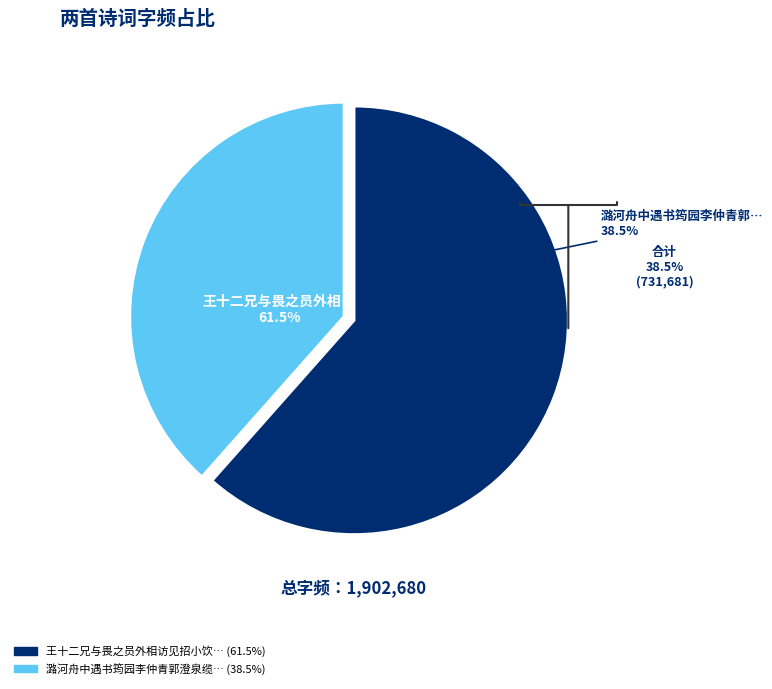

Is it true that 潞河舟中遇书筠园李仲青郭澄泉缆不能维一语别去因寄是诗并感怀贻谋弟 is 38% of the pie?

True